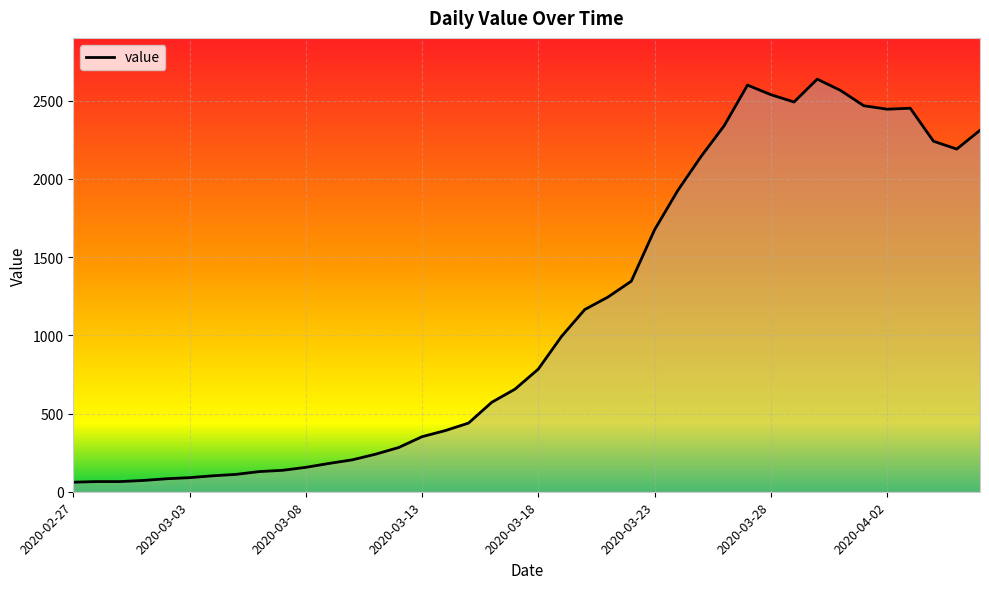

What is the difference between the maximum and minimum values?

2577